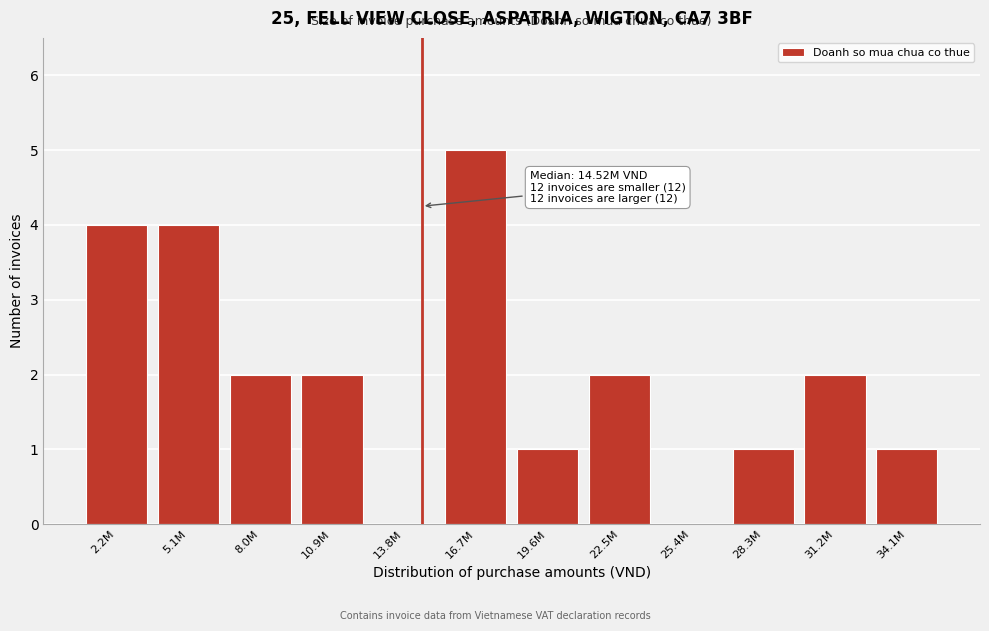

Reading left to right, extract all data points from this chart.

2.2M=4	5.1M=4	8.0M=2	10.9M=2	13.8M=0	16.7M=5	19.6M=1	22.5M=2	25.4M=0	28.3M=1	31.2M=2	34.1M=1